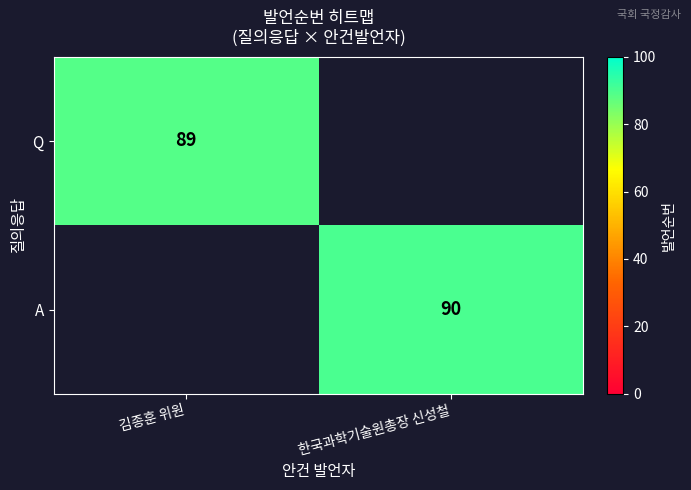

What is the spread (max minus min) of values at 한국과학기술원총장 신성철?

90